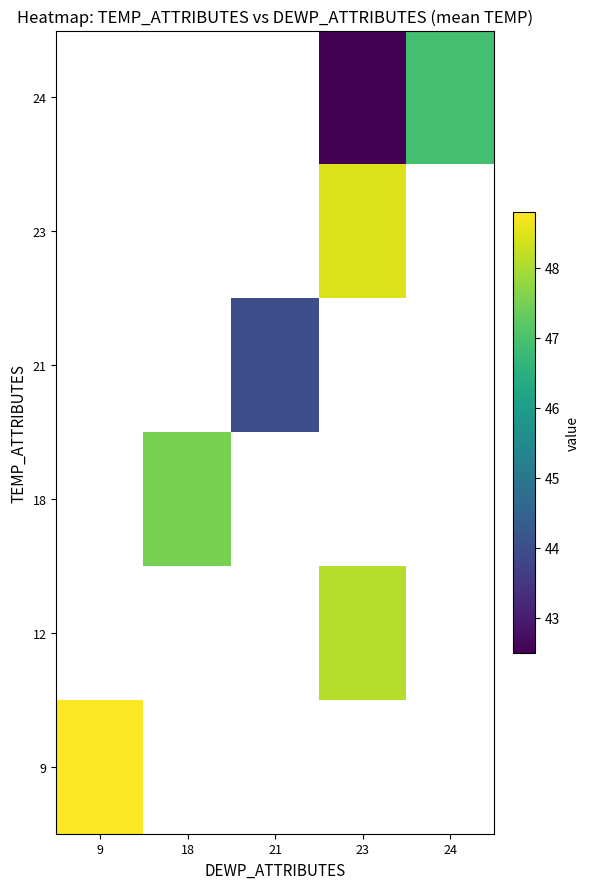

Rank the categories by 9 value from highest to lowest.

9, 18, 21, 23, 24